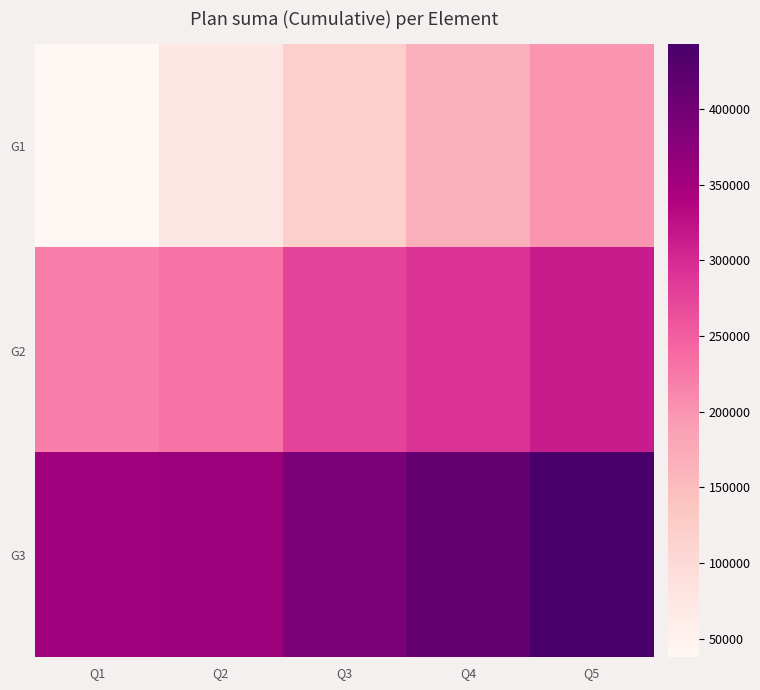

Rank the series at Q4 from lowest to highest value.

G1, G2, G3